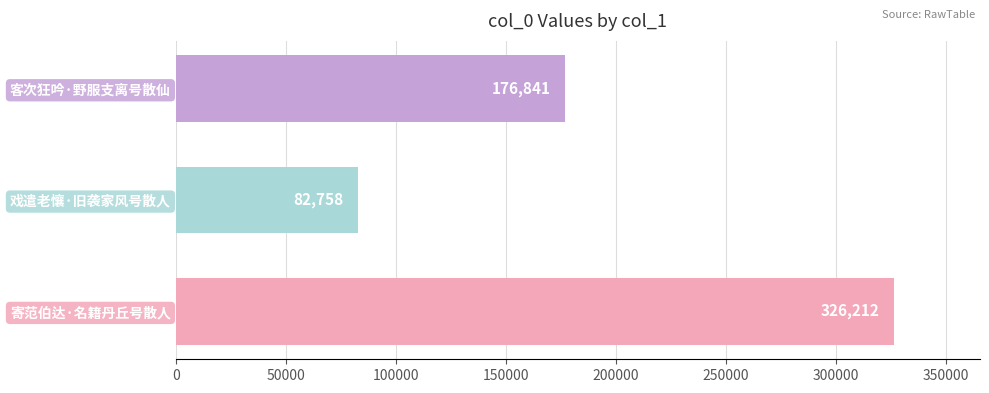

The value at 客次狂吟·野服支离号散仙 is 299842. True or false?

False